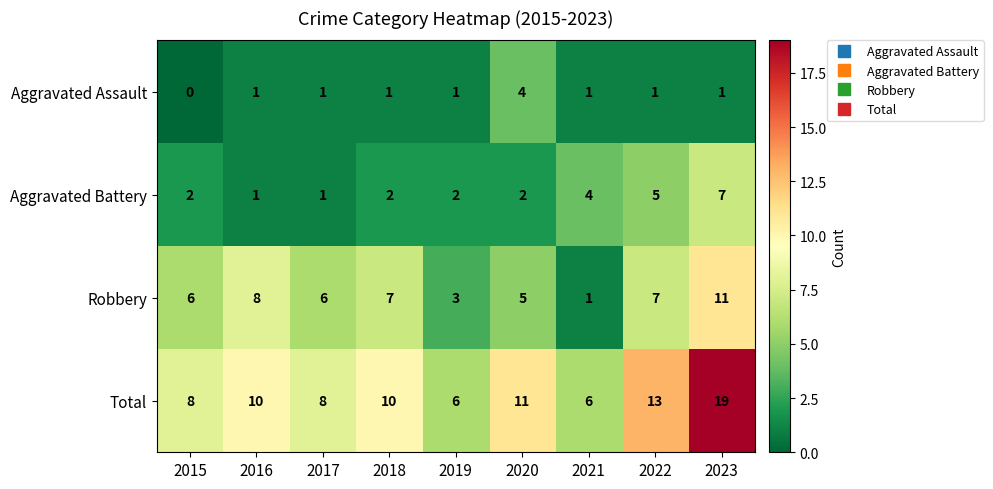

Between 2016 and 2021, which series saw the biggest shift?

Robbery